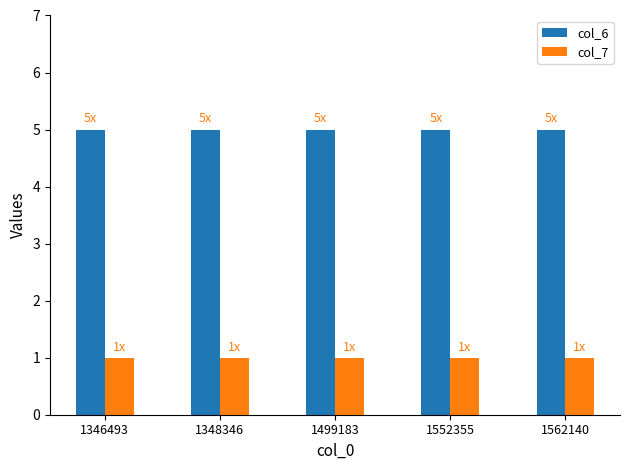

What is the value of the col_6 bar at the 4th from the left?

5